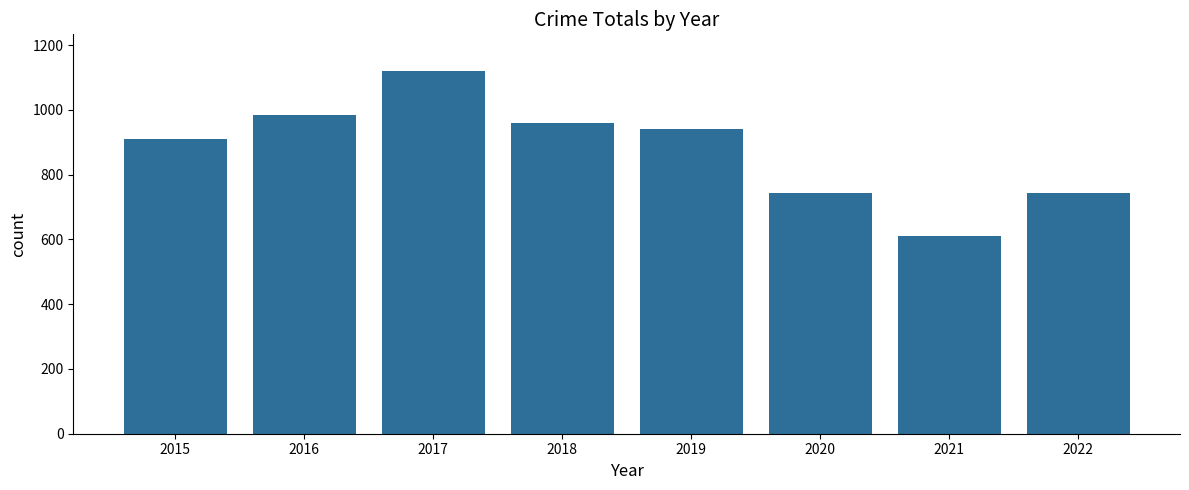

What is the sum of all values?

7012